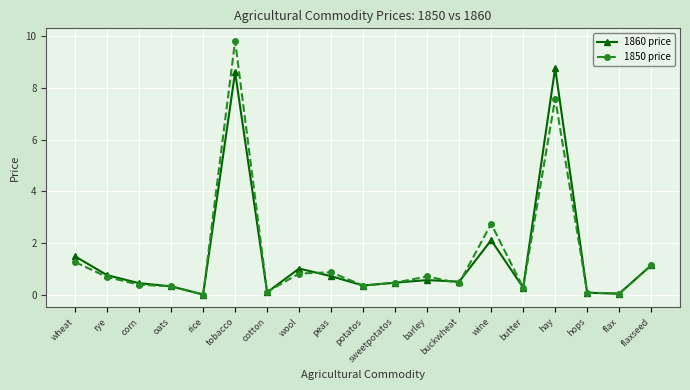

Which series has the largest range (max minus min)?

1850 price